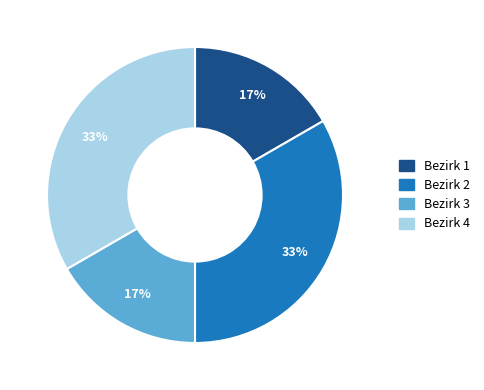

True or false: Bezirk 1 accounts for 17% of the total.

True